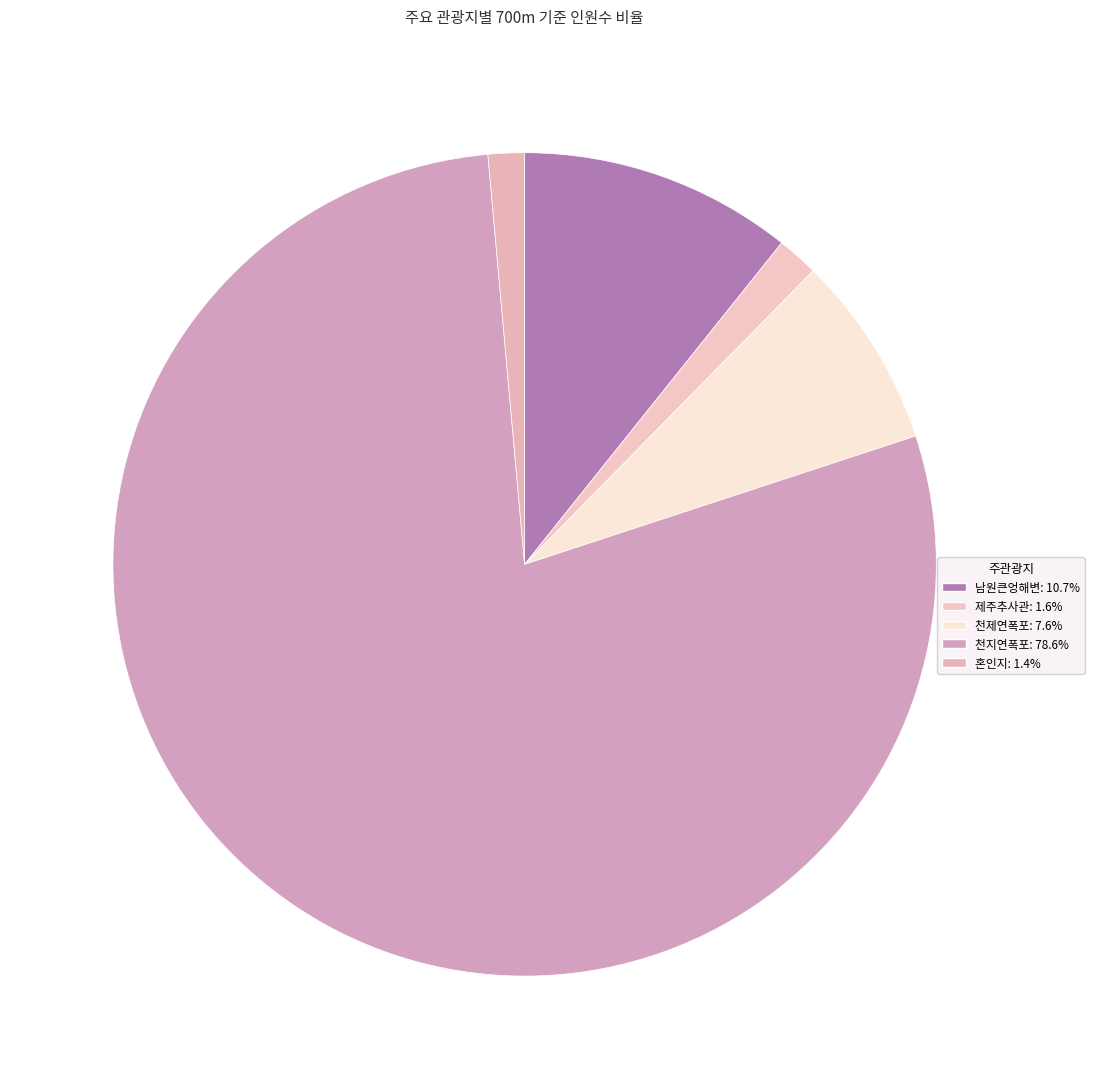

Which has a higher value, 제주추사관 or 천제연폭포?

천제연폭포